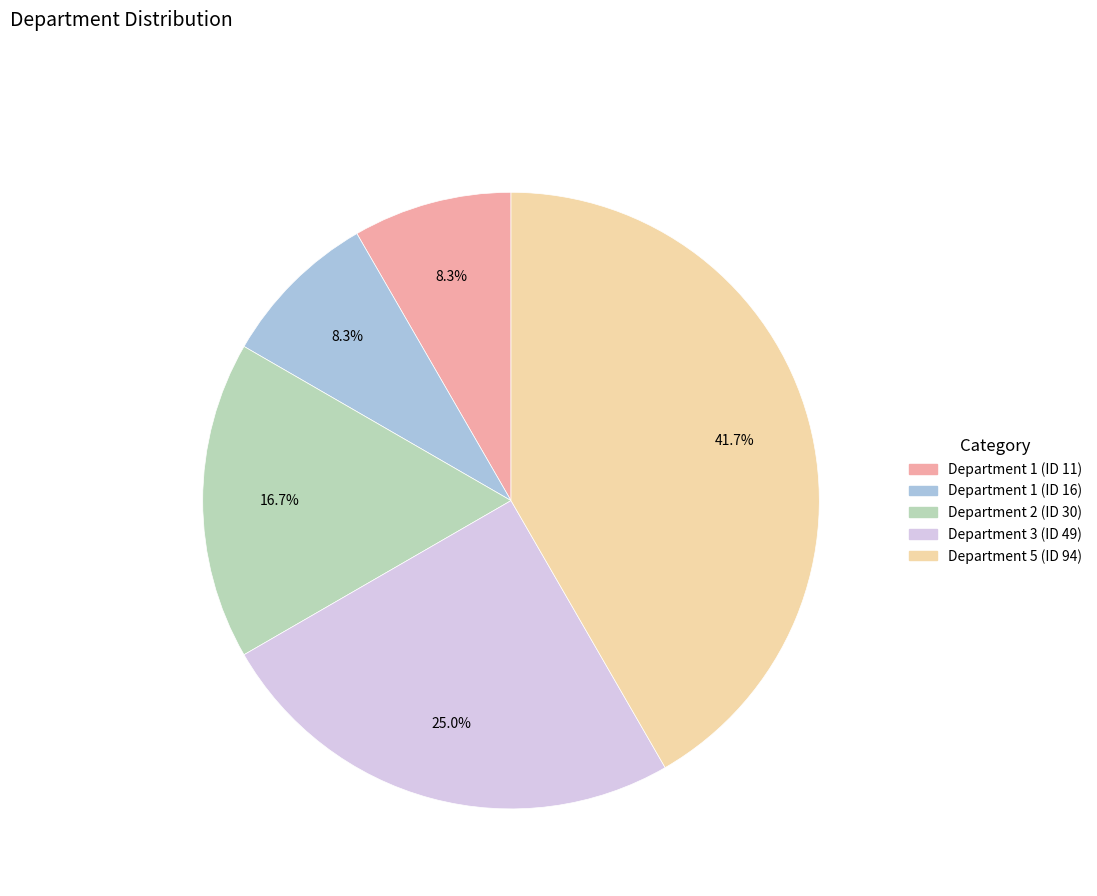

Between Department 5 (ID 94) and Department 1 (ID 11), which is larger?

Department 5 (ID 94)